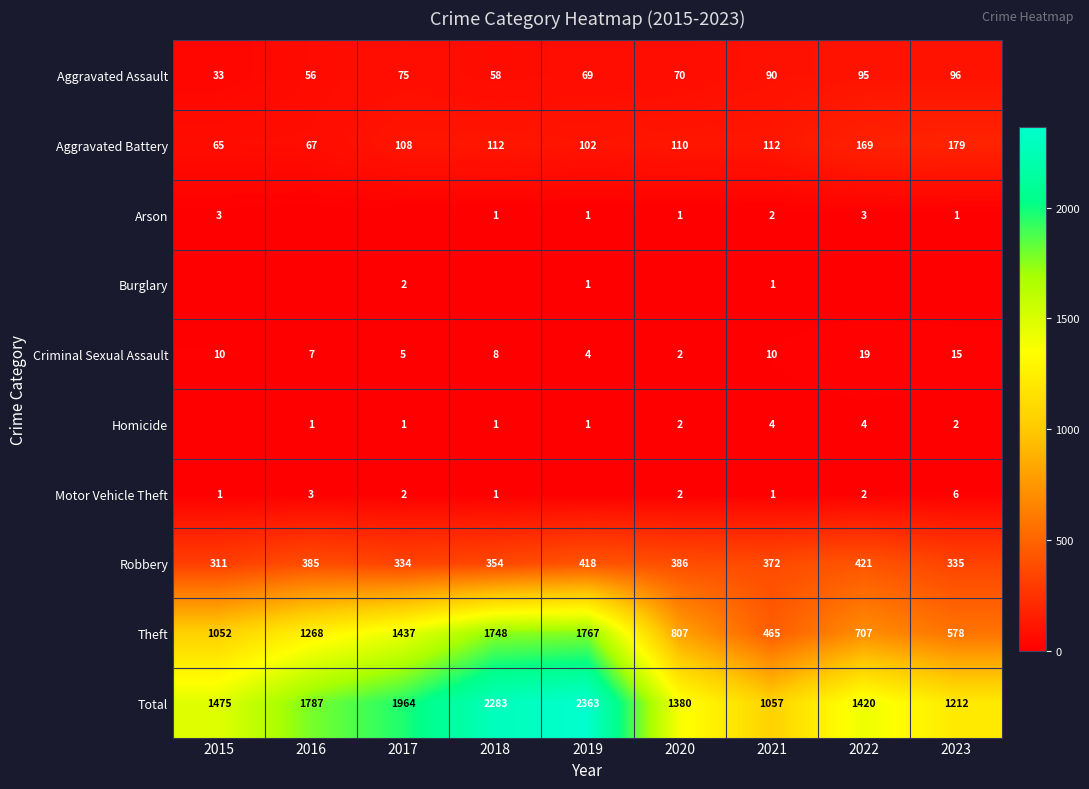

What is the highest value of the Total series?

2363